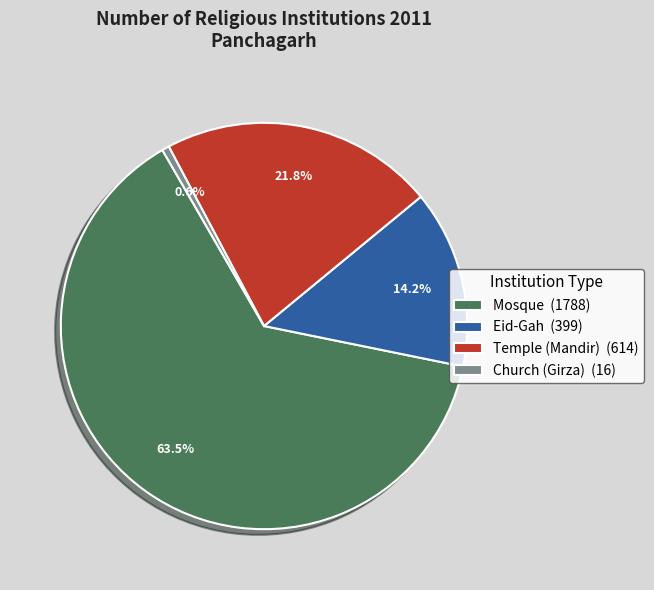

The Mosque slice represents 55% of the pie. True or false?

False